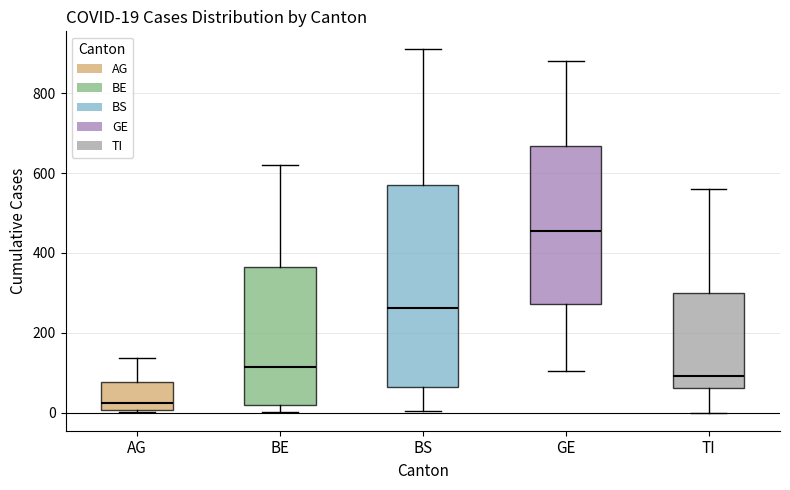

Which box has the highest median line?

GE